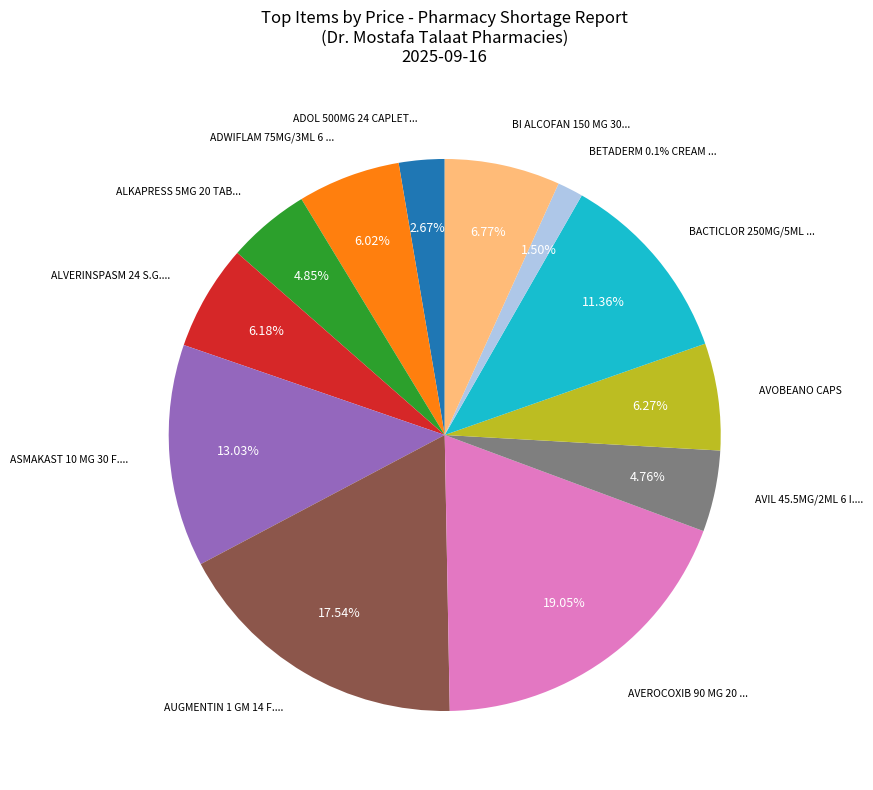

Is it true that ADWIFLAM 75MG/3ML 6 AMP. is 12% of the pie?

False